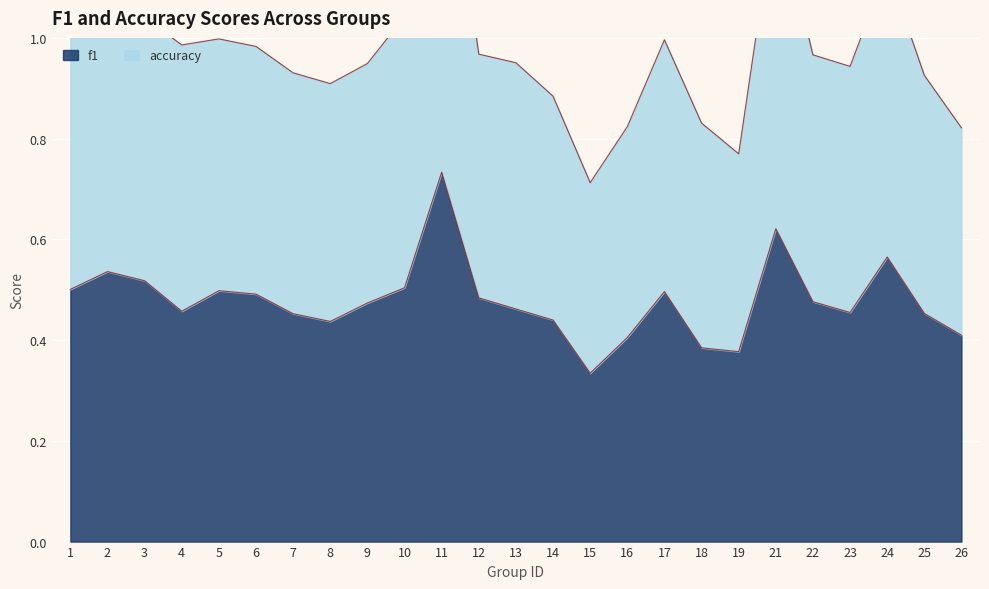

Which category has the highest value across all series?

11